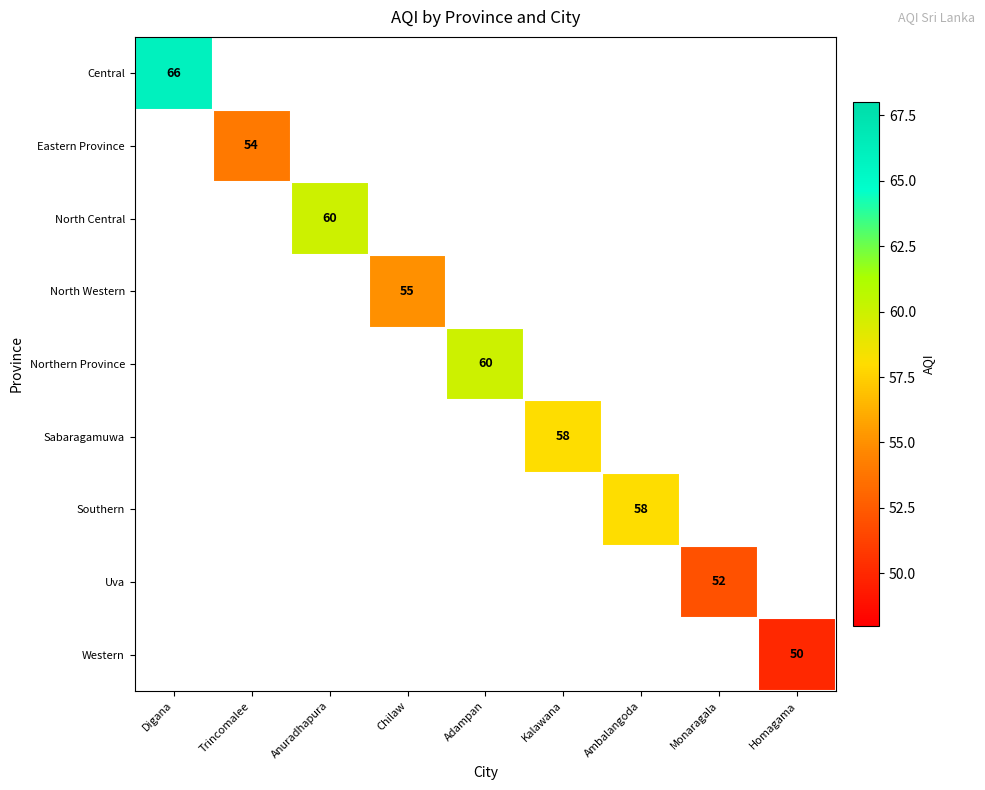

What is the greatest value displayed?

66.0